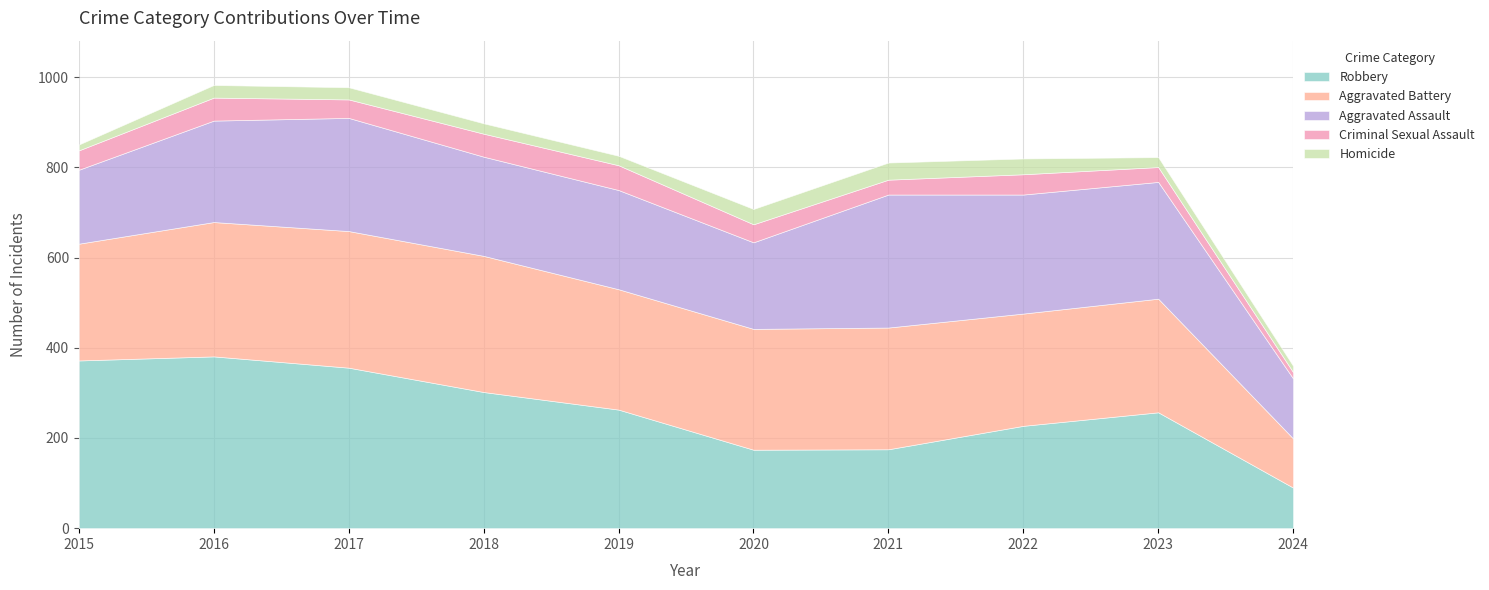

After their last crossing, which series has the higher values: Aggravated Assault or Robbery?

Aggravated Assault